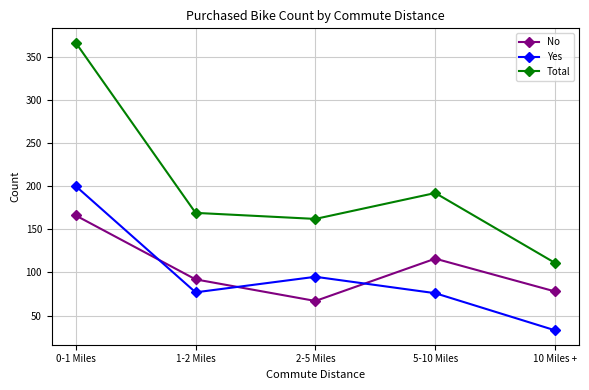

True or false: Total and Yes cross at least once.

False